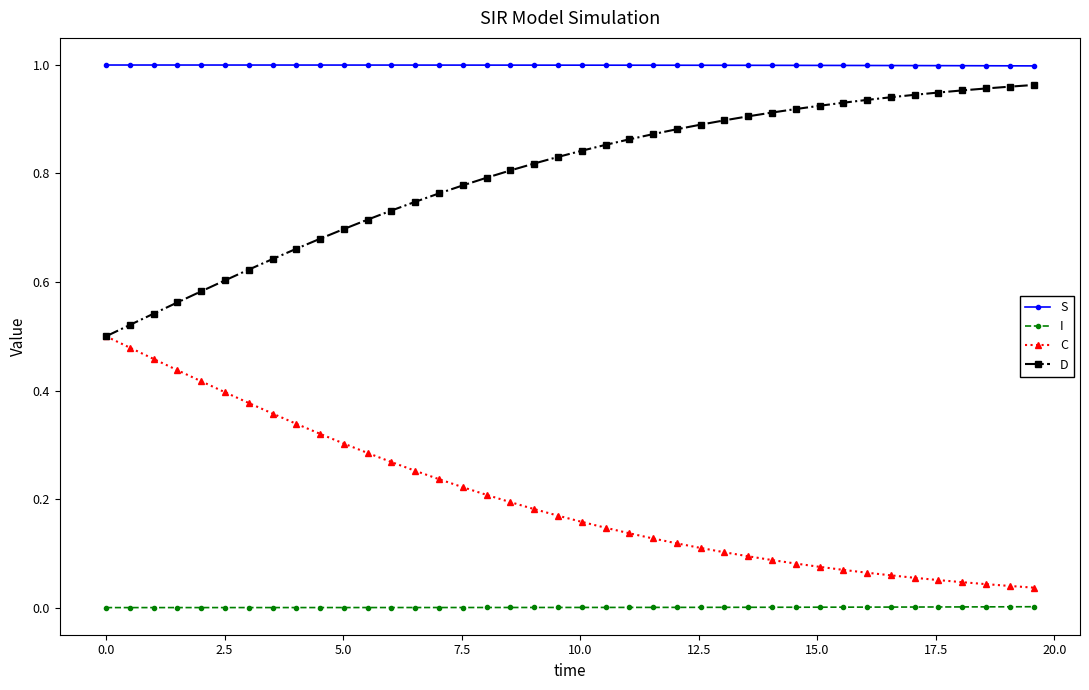

Rank the series by their average value, from highest to lowest.

S, D, C, I